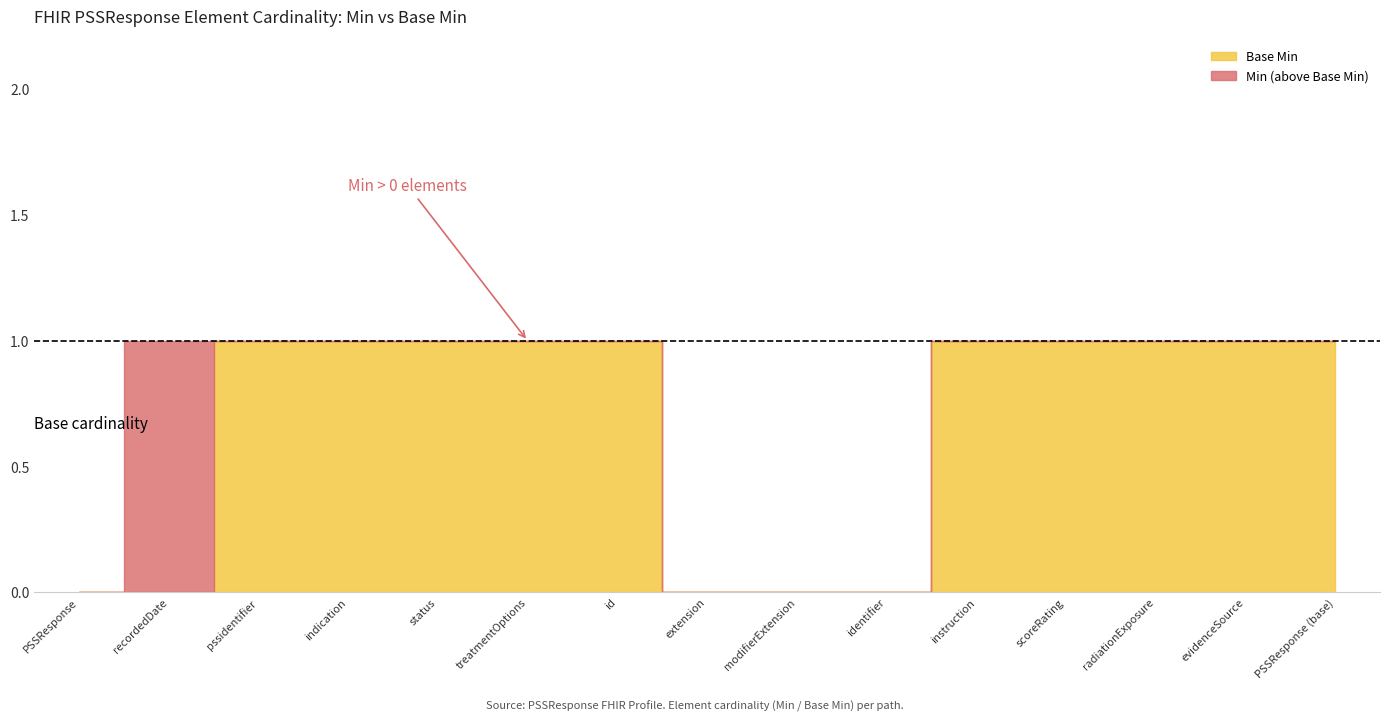

What position from the right is PSSResponse.treatmentOptions.instruction?

5